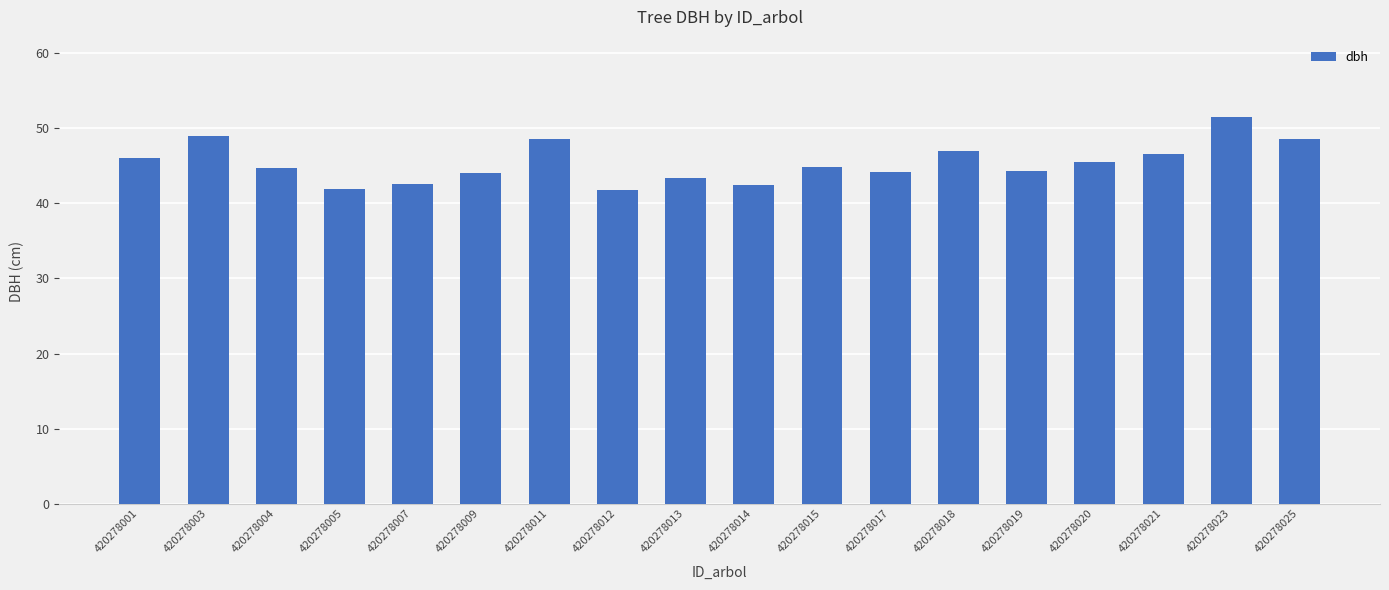

Which label corresponds to the largest value in the chart?

420278023